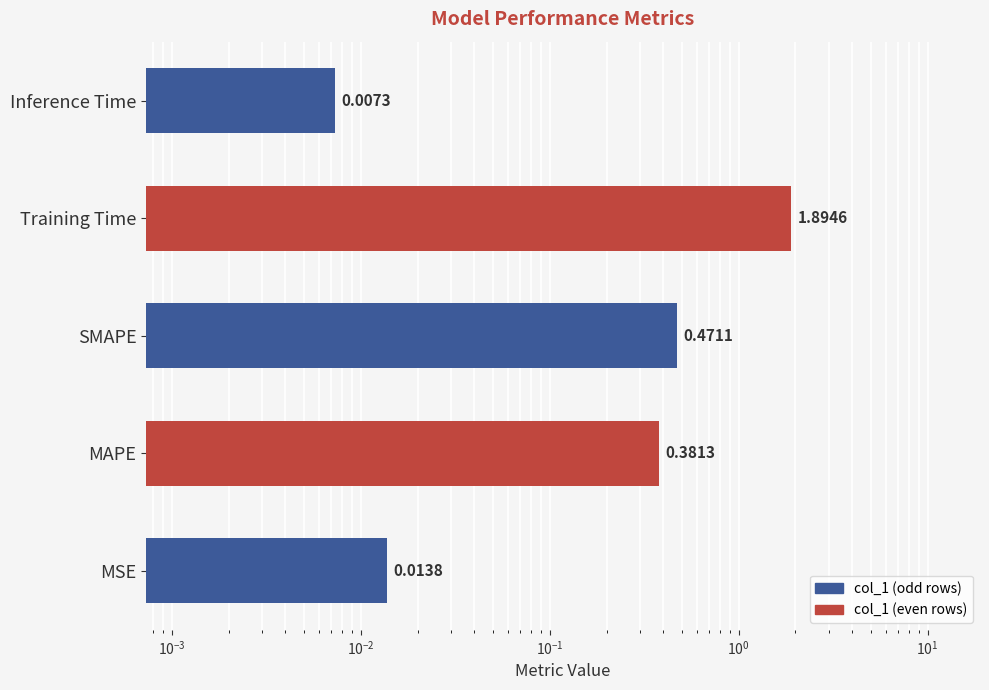

Count the number of categories in the chart.

5